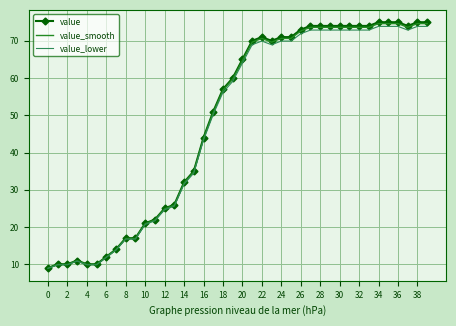

What is the maximum value shown in the chart?

75.0